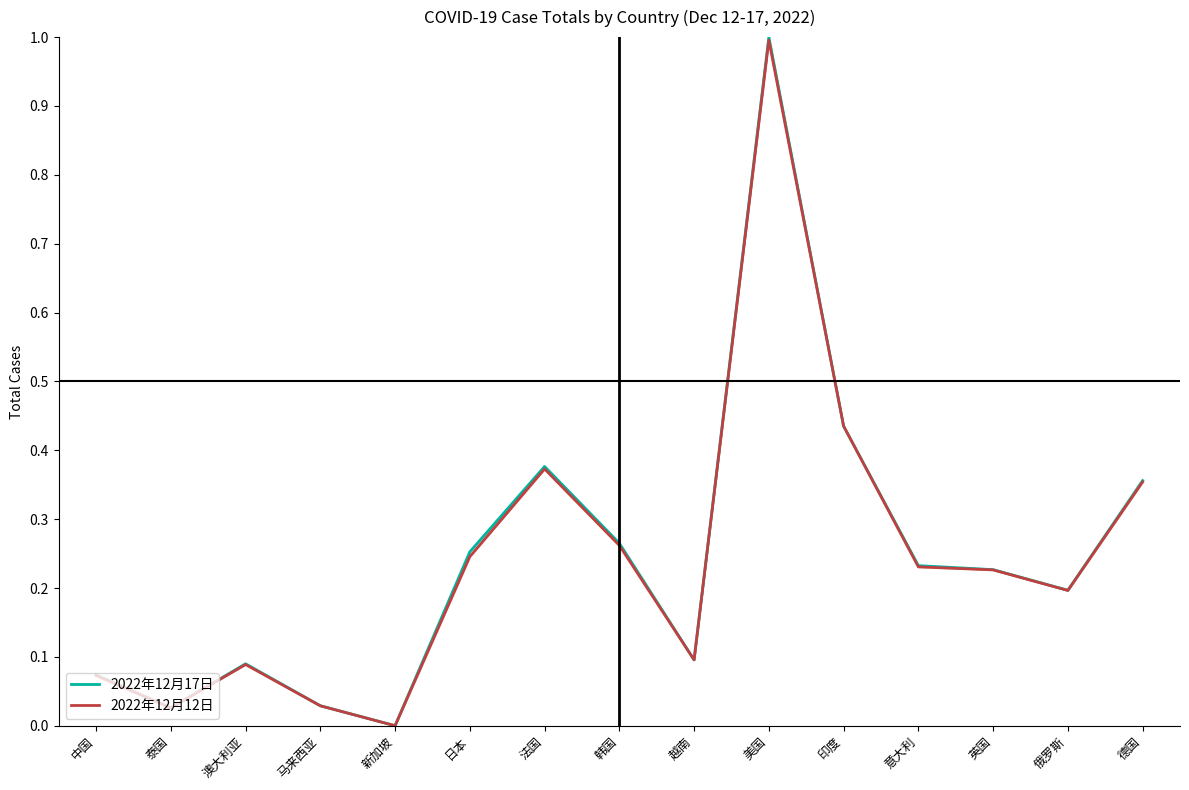

At which category is the sum across all series the highest?

美国